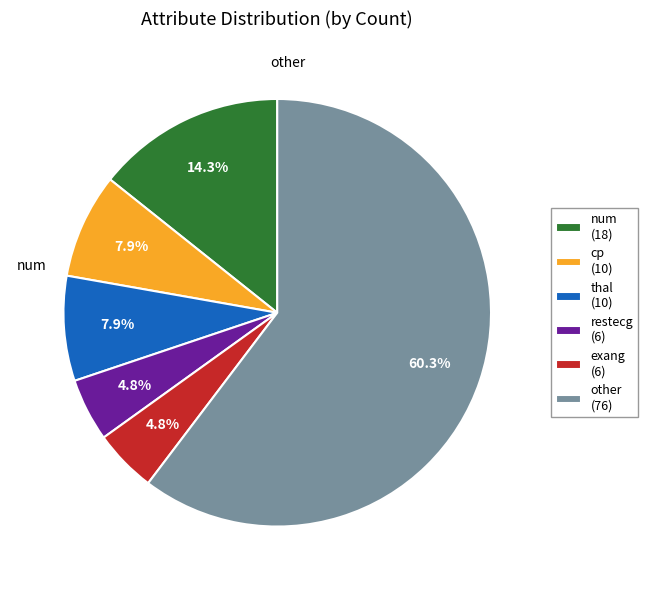

What is the majority slice?

other (76)